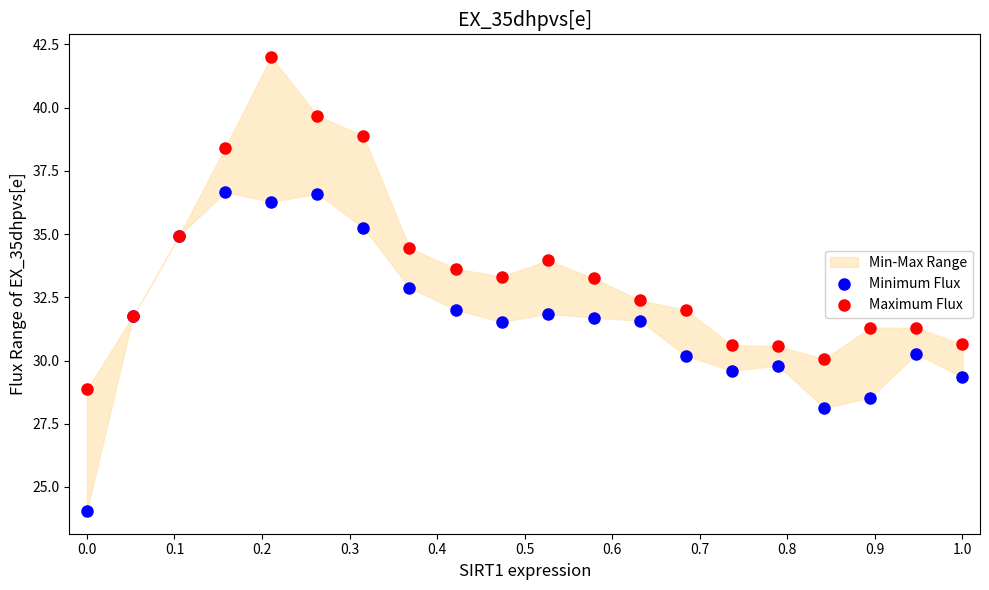

Which series reaches the maximum Y coordinate?

Maximum Flux